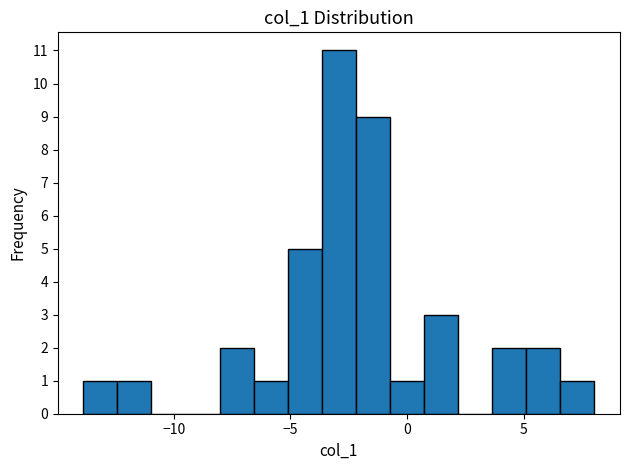

Read against the x-axis, roughly where is the centre of the tallest bar?

-3.0